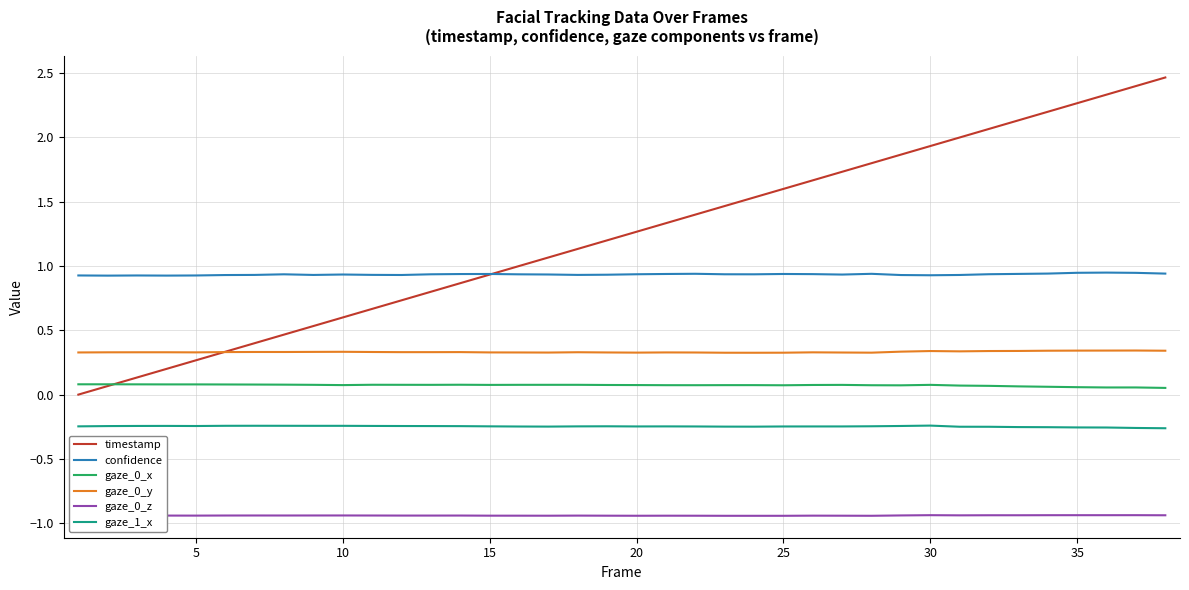

What is the maximum value shown in the chart?

2.5